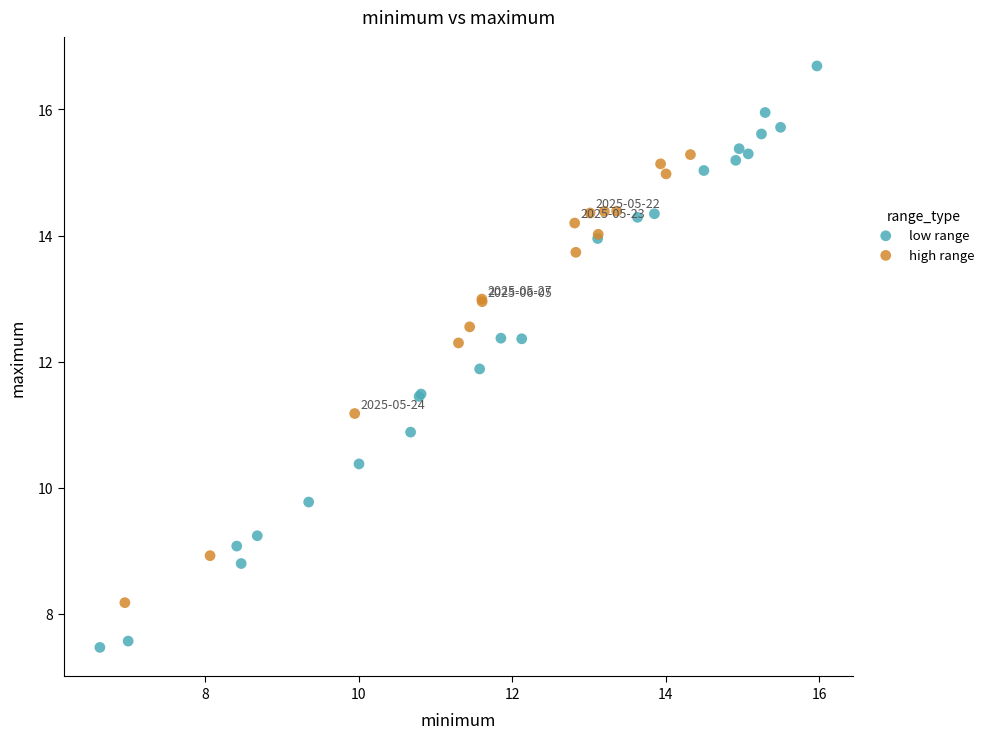

Which series has the widest spread of Y values?

low range